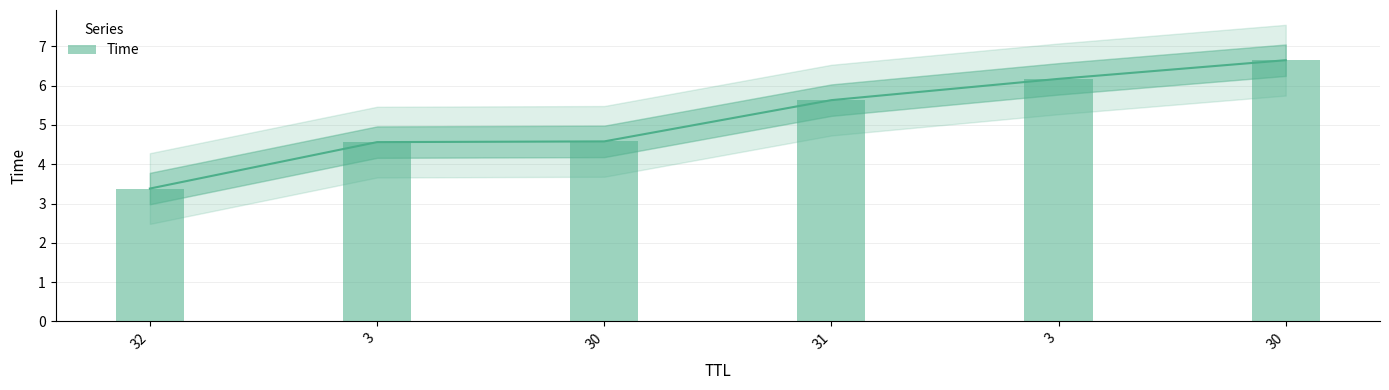

How many distinct data groups are displayed?

1